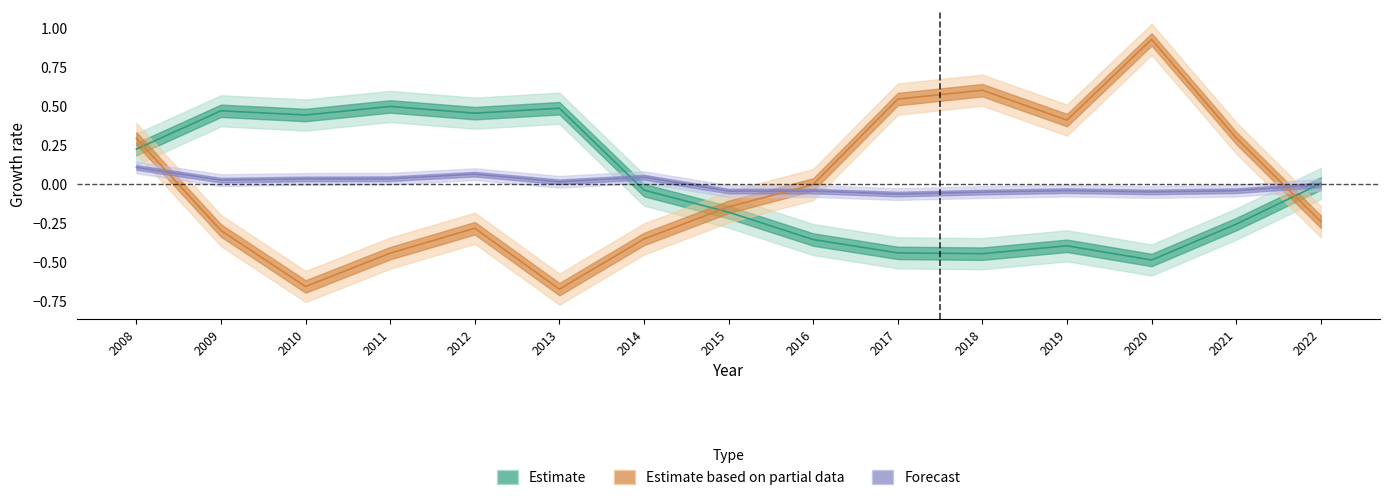

What is the total value across all series at 2022?

-0.2